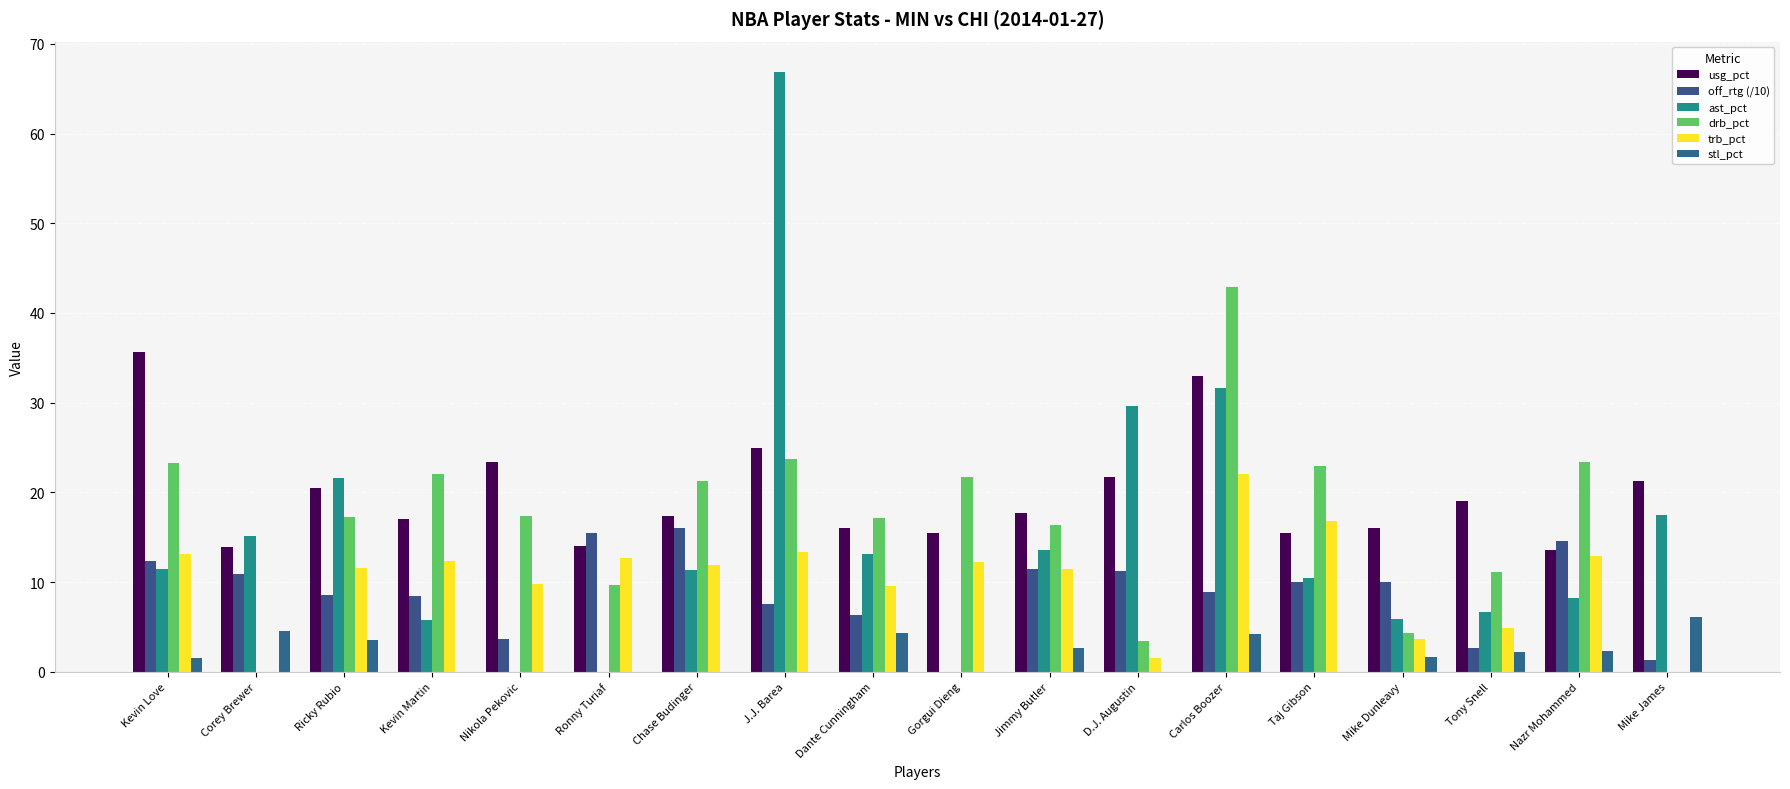

List the labels in order of trb_pct value, largest first.

Carlos Boozer, Taj Gibson, J.J. Barea, Kevin Love, Nazr Mohammed, Ronny Turiaf, Kevin Martin, Gorgui Dieng, Chase Budinger, Ricky Rubio, Jimmy Butler, Nikola Pekovic, Dante Cunningham, Tony Snell, Mike Dunleavy, D.J. Augustin, Corey Brewer, Mike James